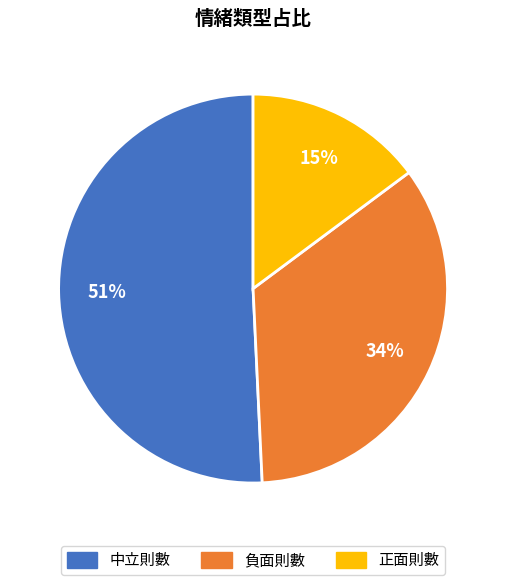

Which category has the biggest portion of the pie?

中立則數